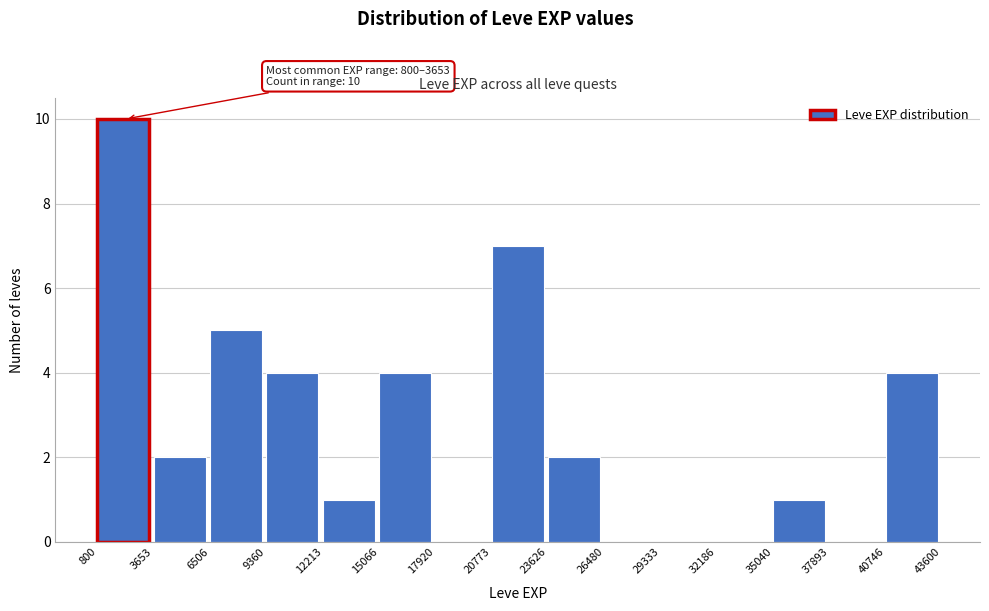

Which range on the x-axis has the tallest bar?

800 to 3653